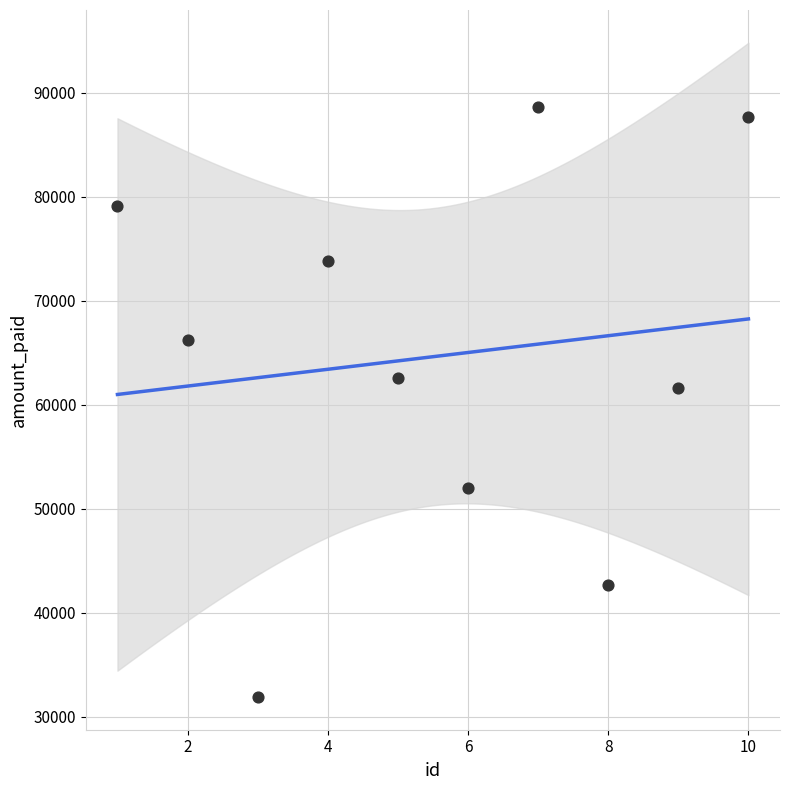

What is the average X value?

6